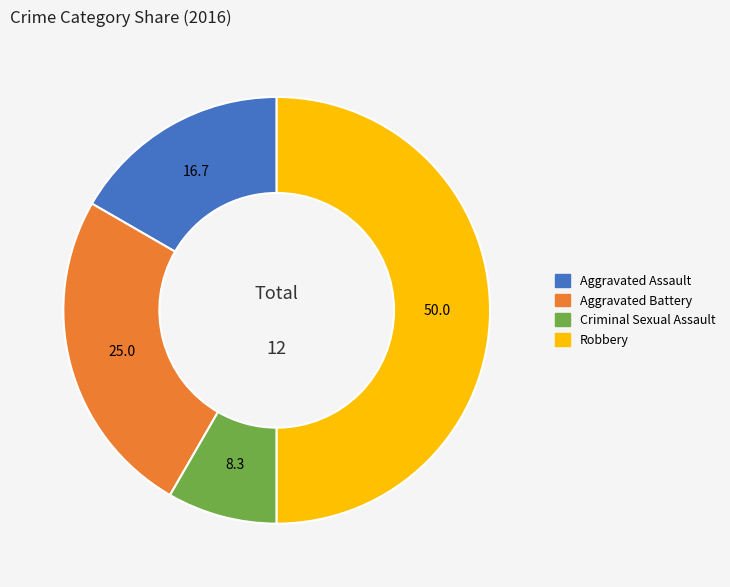

Do Criminal Sexual Assault and Aggravated Battery together represent more than half of the pie?

No